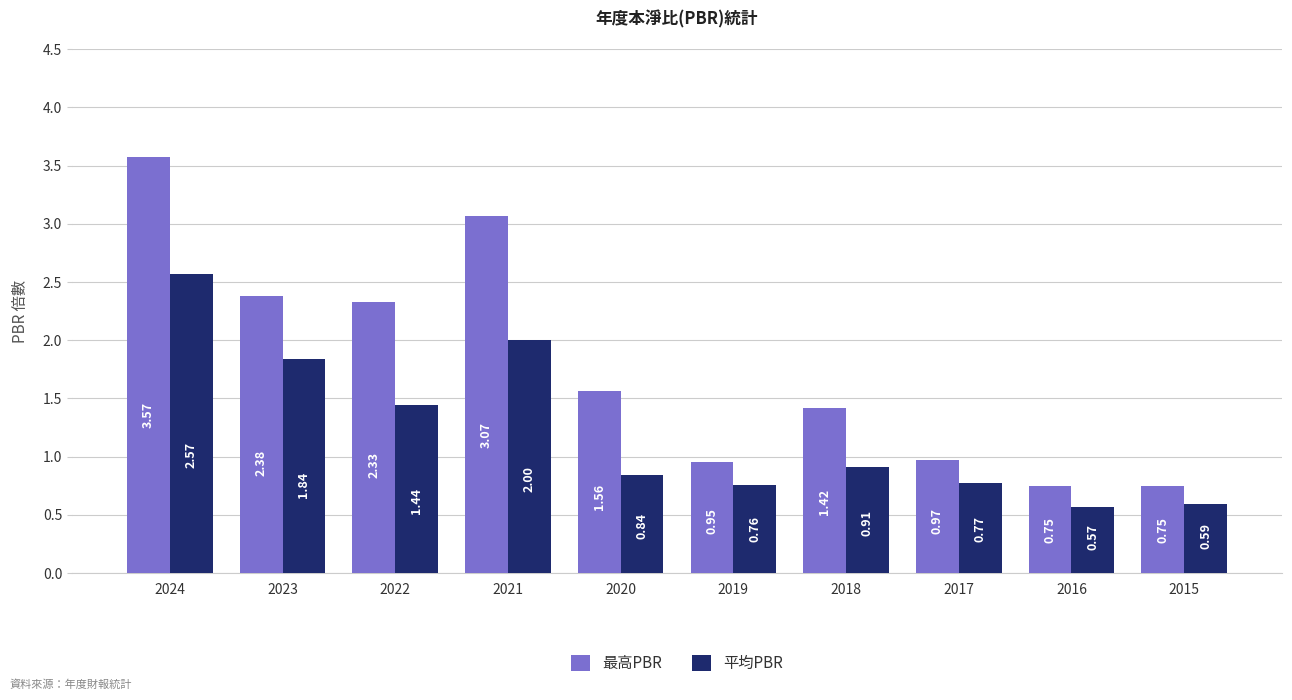

What is the sum of the 平均PBR values at 2024 and 2022?

4.0